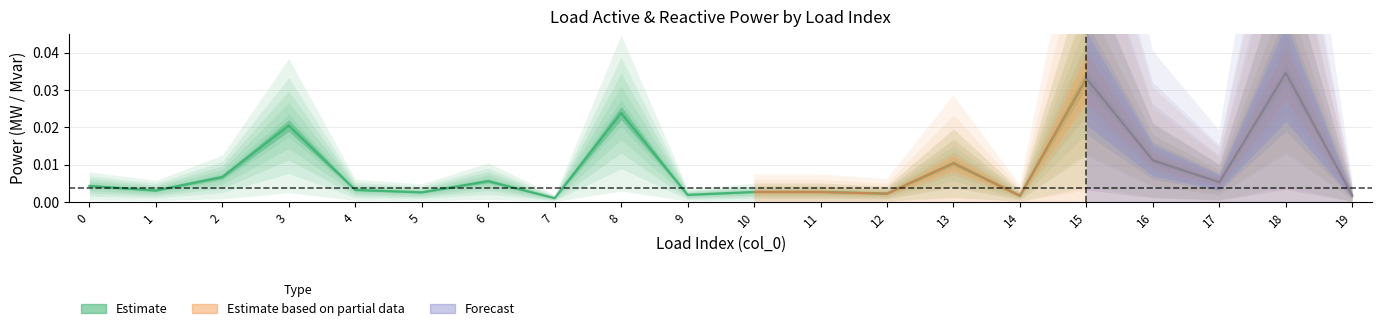

Which category has the lowest value across all series?

7